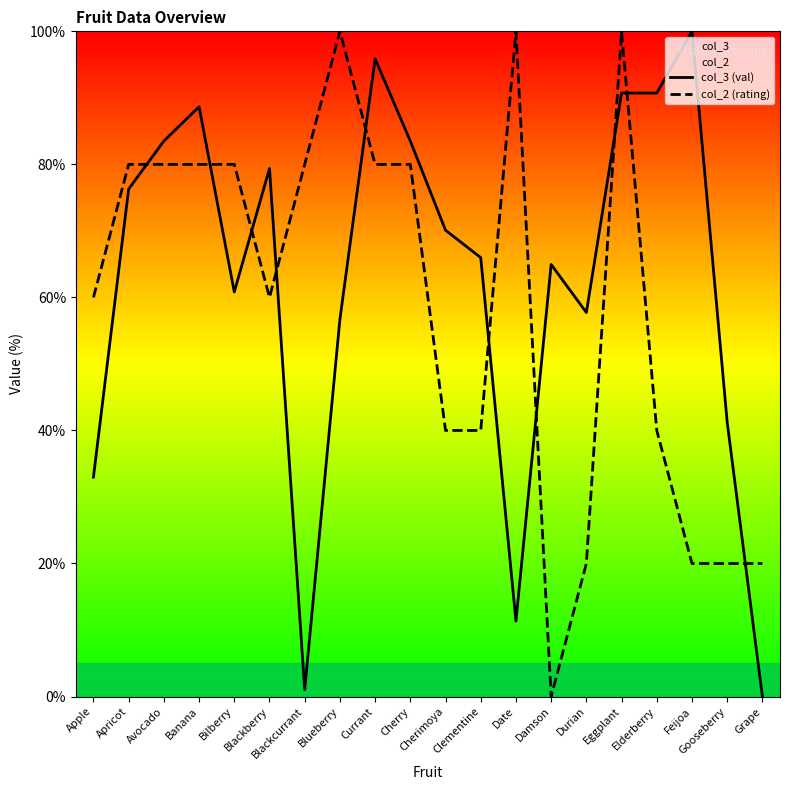

The col_2 (rating) series shows 38.9 at Bilberry. True or false?

False